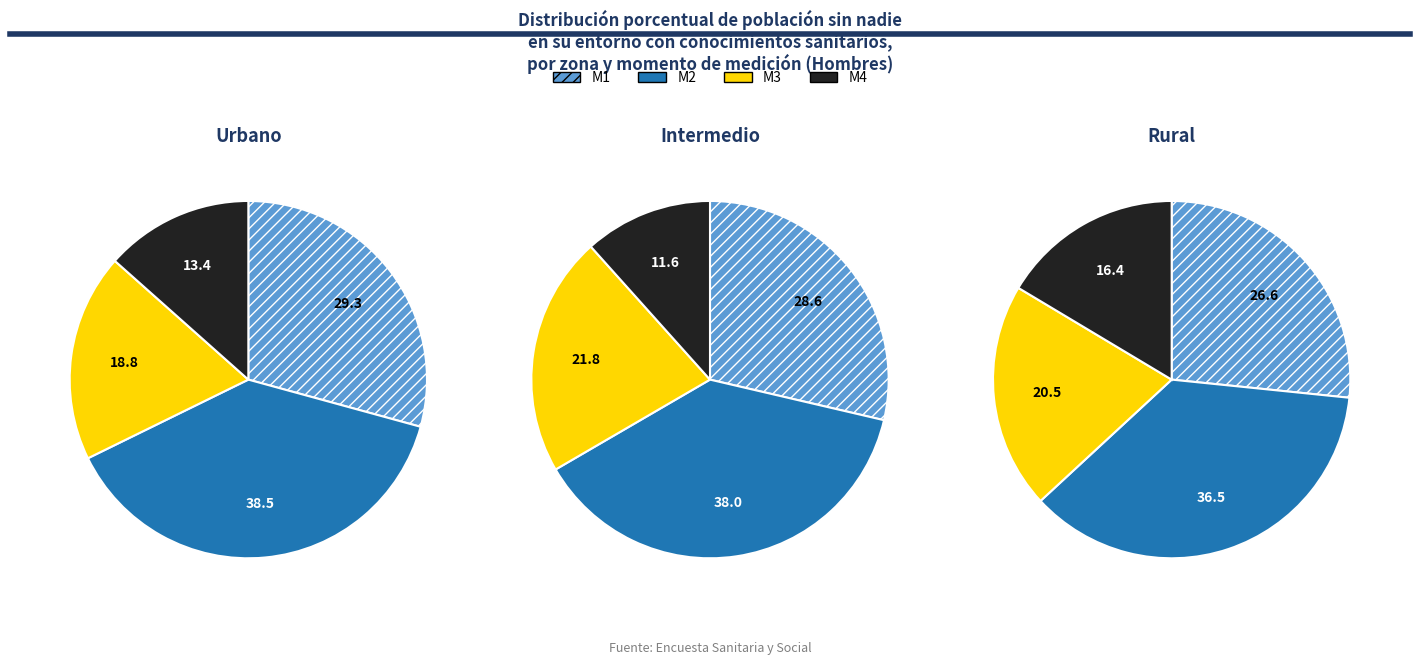

What percentage is the M4 slice, to the nearest percent?

16%